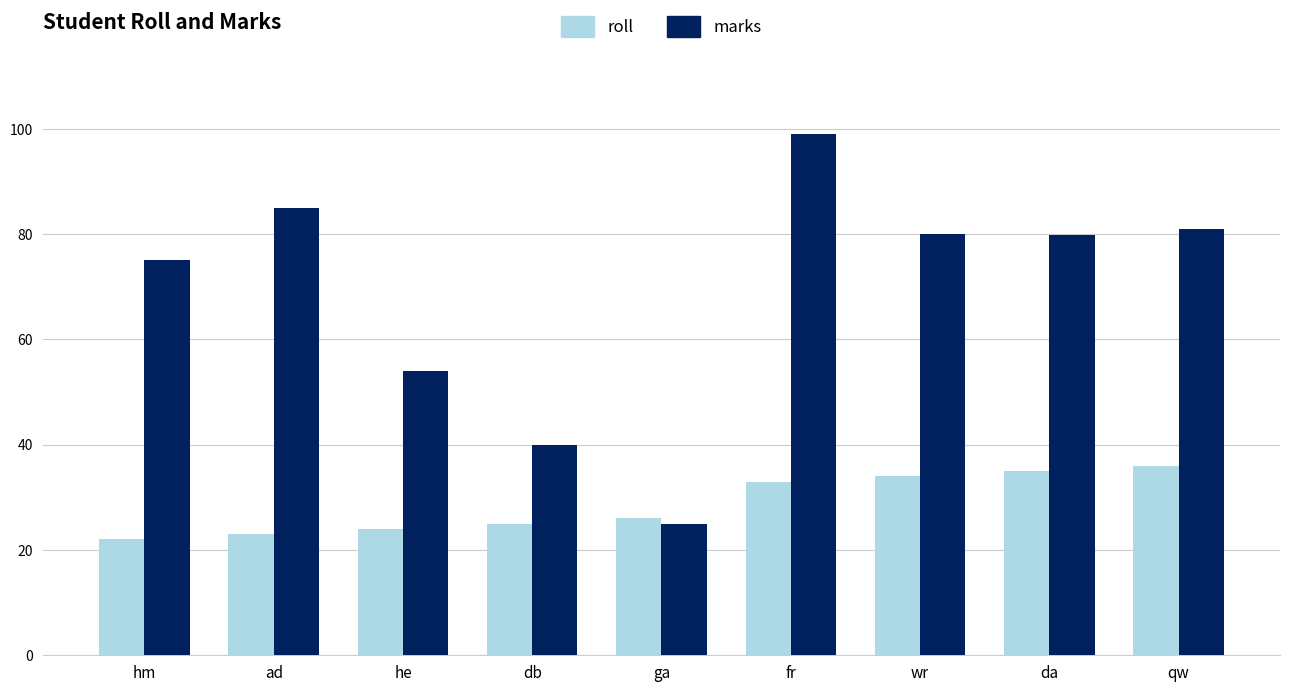

Is it true that marks equals 81.0 at qw?

True